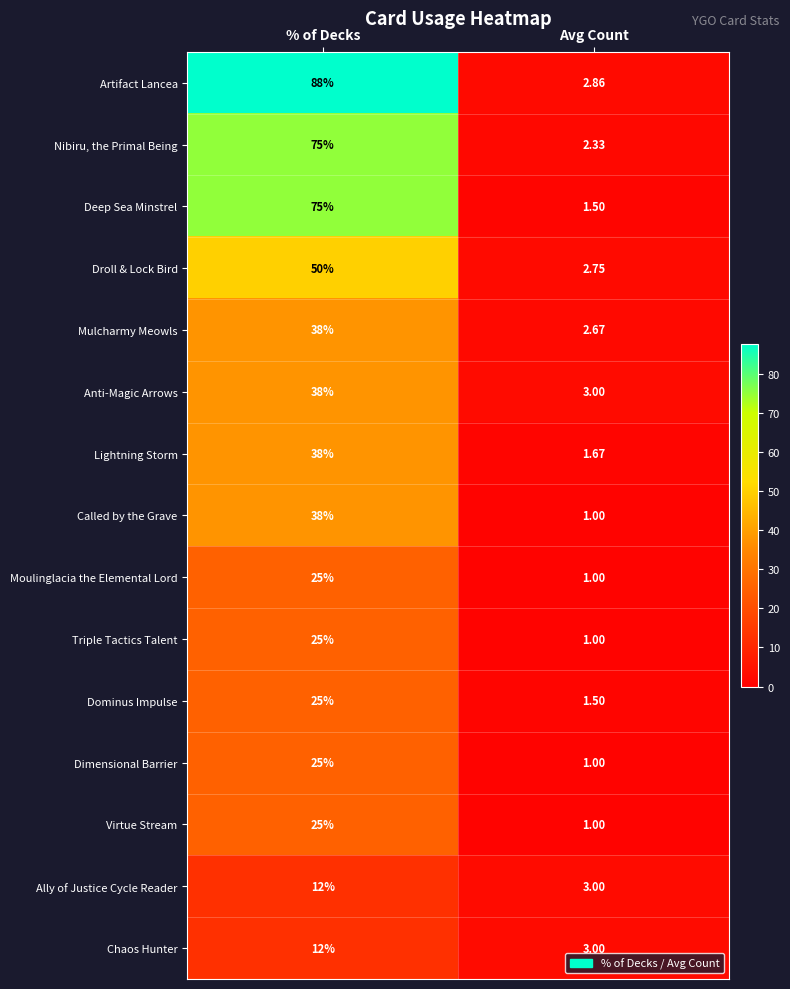

What is the spread (max minus min) of values at Avg Count?

2.0